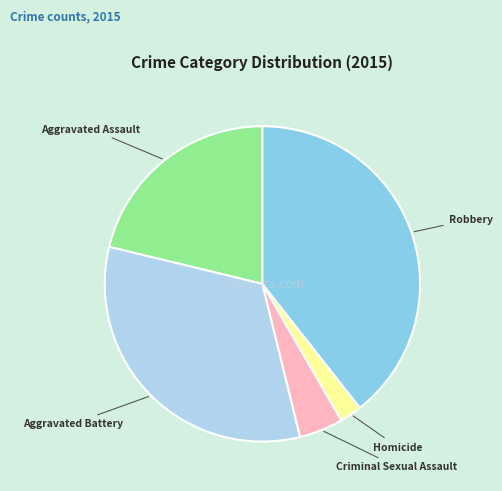

Combined, do Criminal Sexual Assault and Aggravated Assault account for over 50%?

No